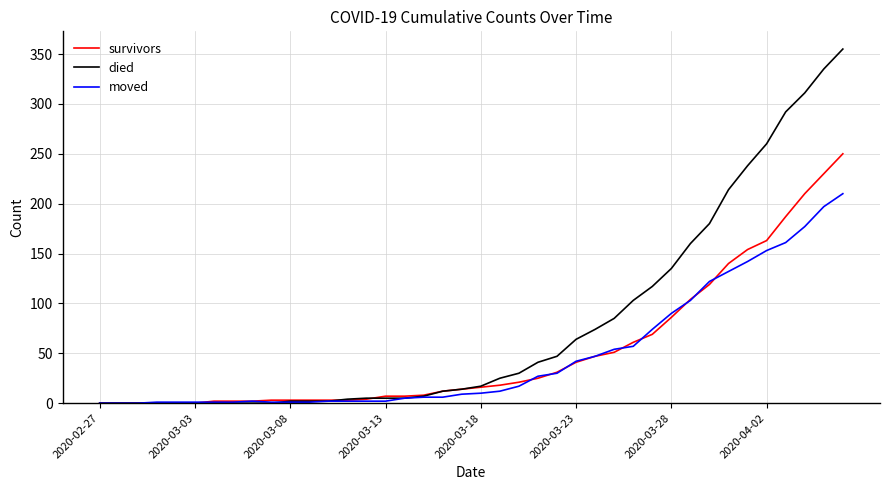

Rank the series by their maximum value, from lowest to highest.

moved, survivors, died